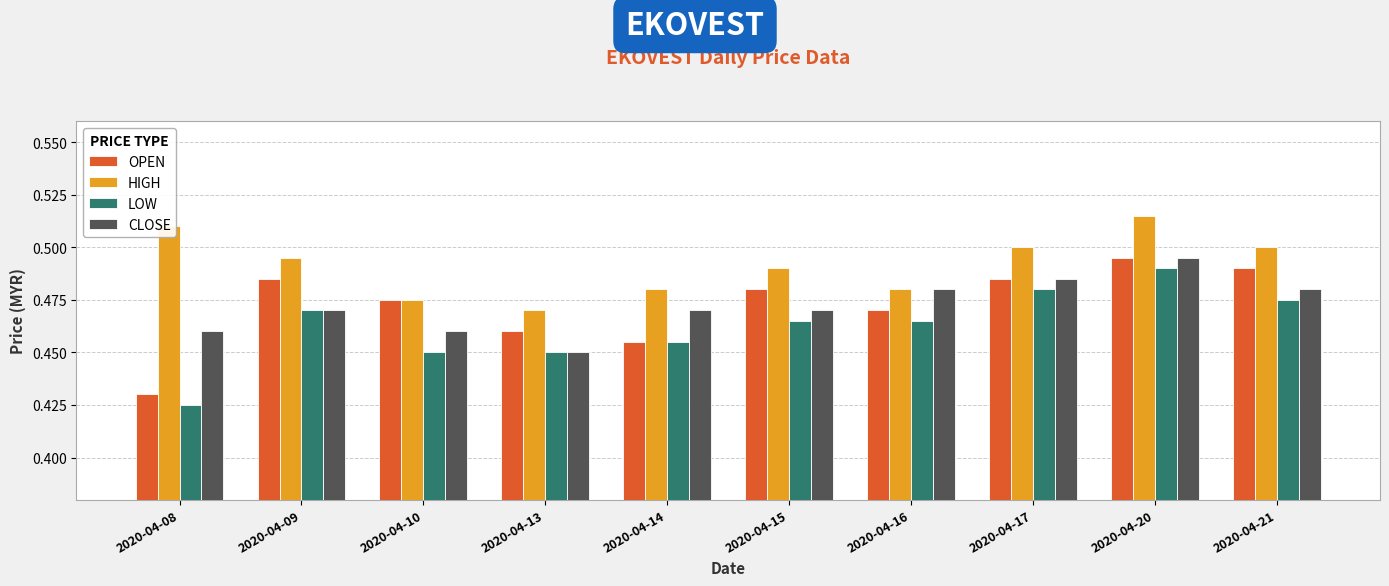

What is the sum of all OPEN values?

4.7